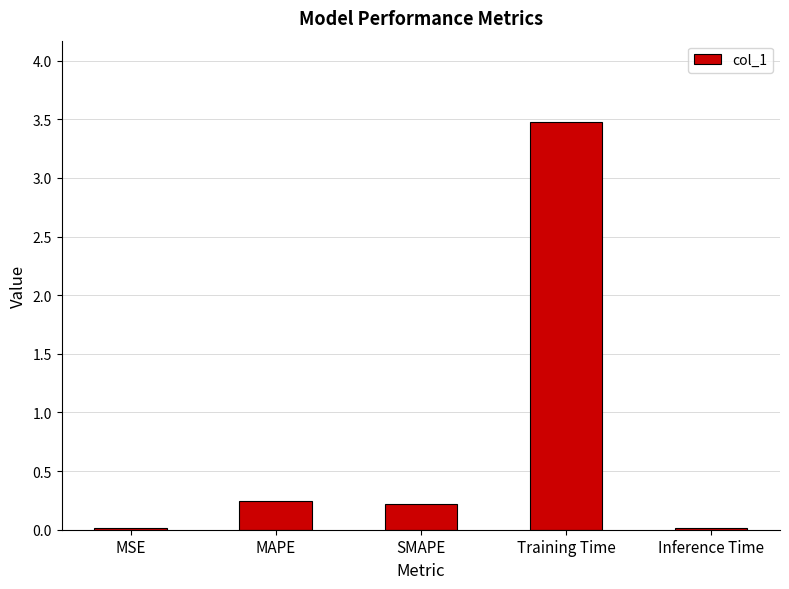

What is the maximum value shown in the chart?

3.5